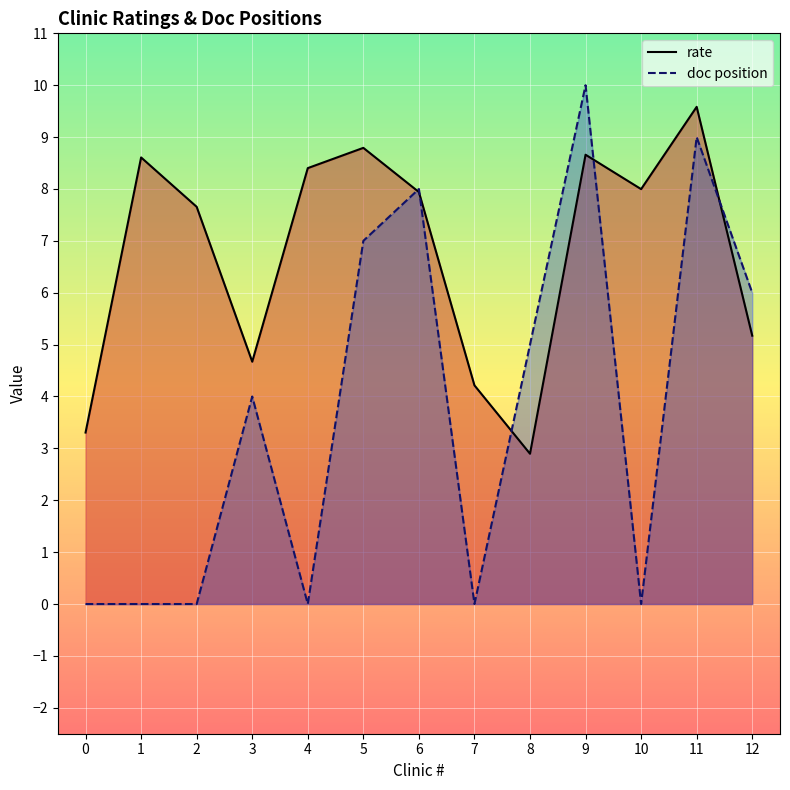

Where do doc position and rate first cross each other?

5 and 6